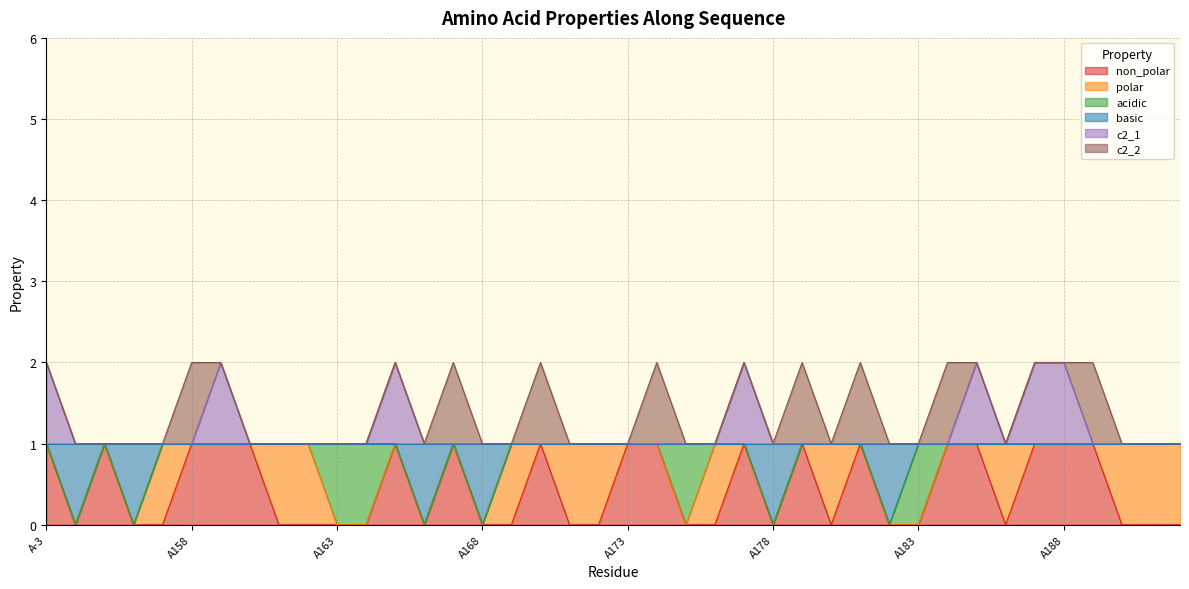

At which category is the sum across all series the highest?

A-3